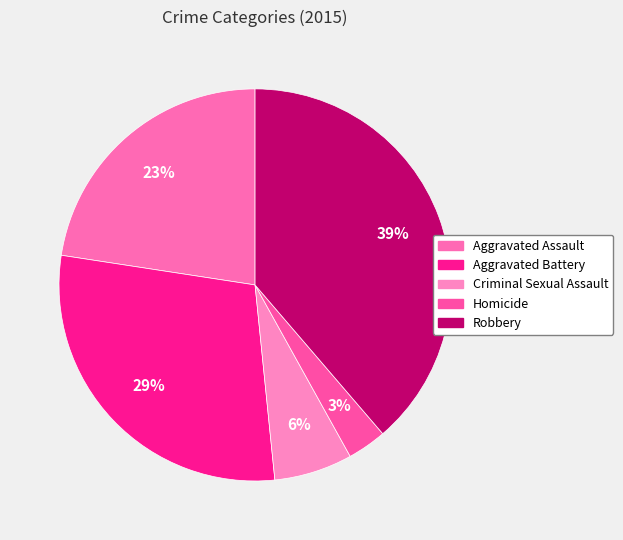

What is the smallest slice in the pie chart?

Homicide